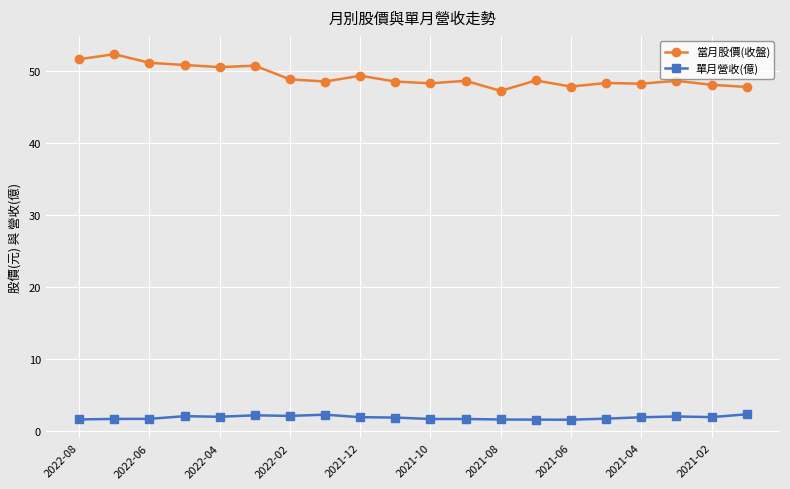

Which series has the largest range (max minus min)?

當月股價(收盤)